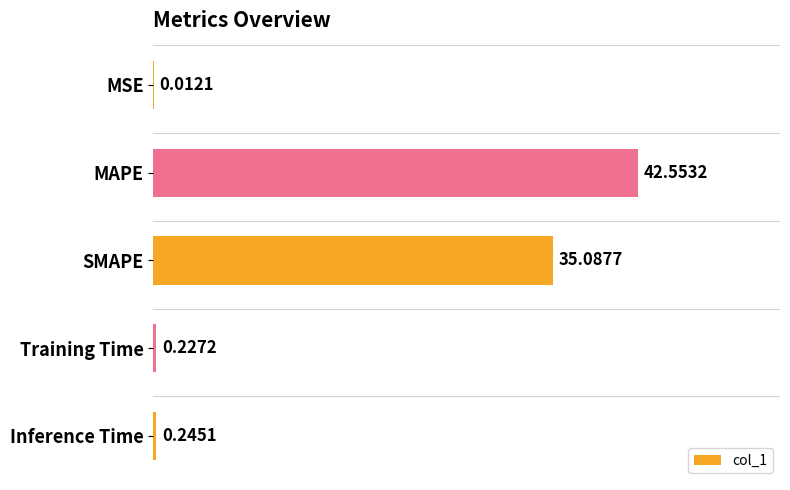

What is the change in value from MAPE to Inference Time?

-42.3